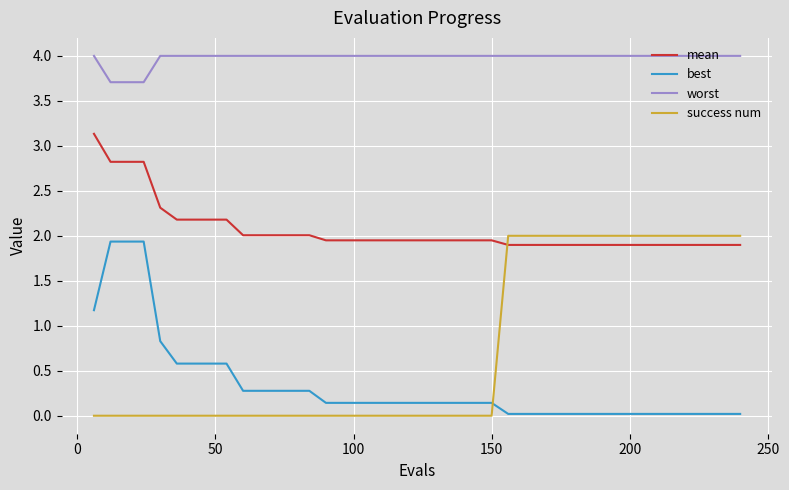

What is the maximum value for worst?

4.0